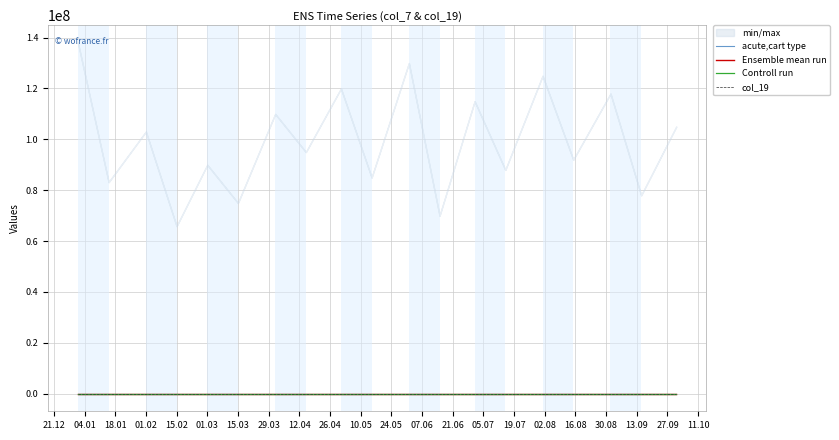

Rank the categories by acute,cart type value from lowest to highest.

21.12, 04.01, 18.01, 01.02, 15.02, 01.03, 15.03, 29.03, 12.04, 26.04, 10.05, 24.05, 07.06, 21.06, 05.07, 19.07, 02.08, 16.08, 30.08